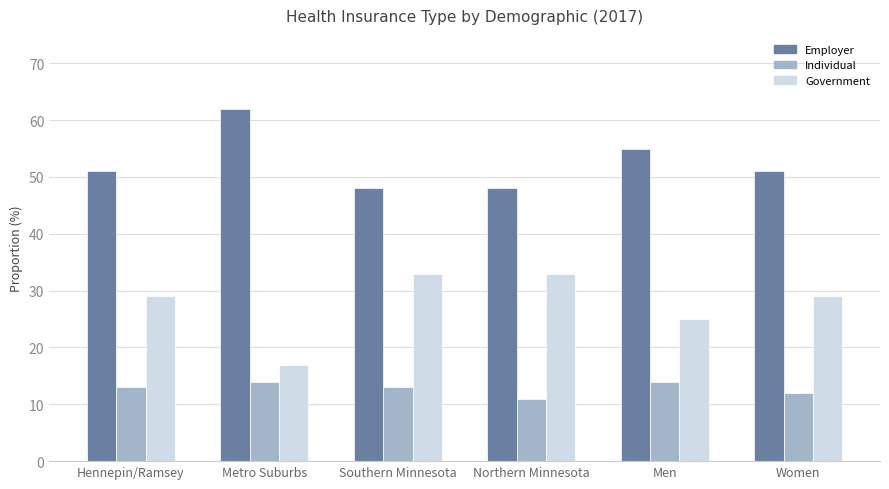

What is the difference between the maximum and minimum values in the Individual series?

3.0